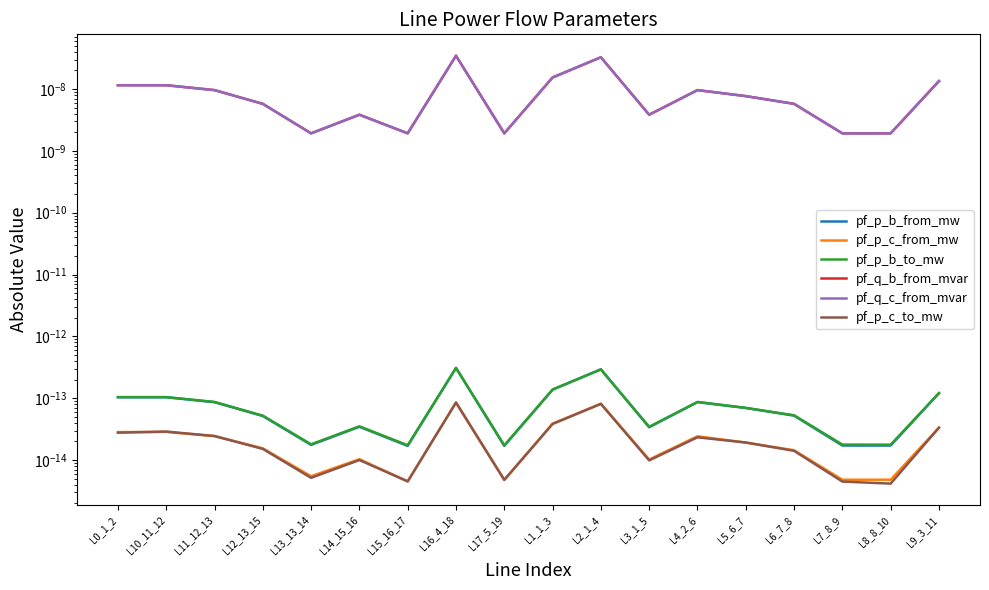

True or false: pf_q_b_from_mvar and pf_p_b_from_mw cross at least once.

False